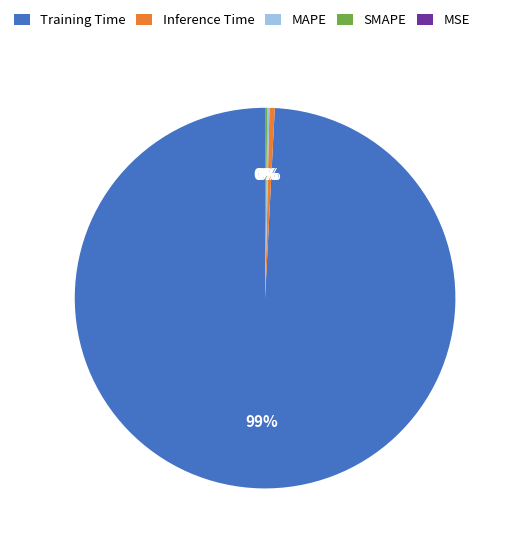

Is there a majority slice in this chart?

Yes